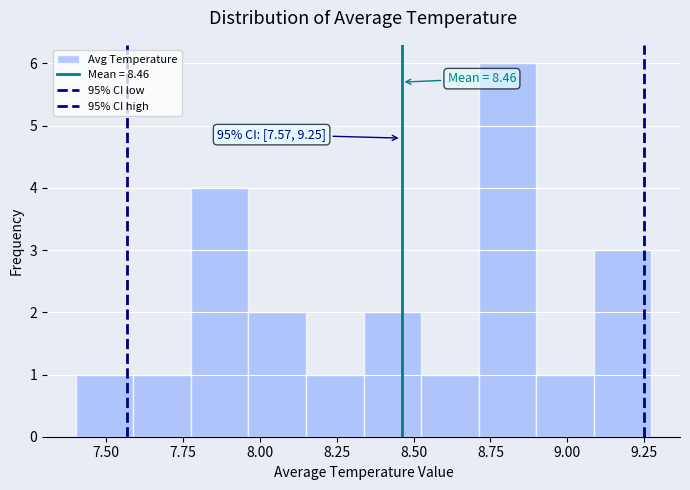

Read against the x-axis, roughly where is the centre of the tallest bar?

8.80